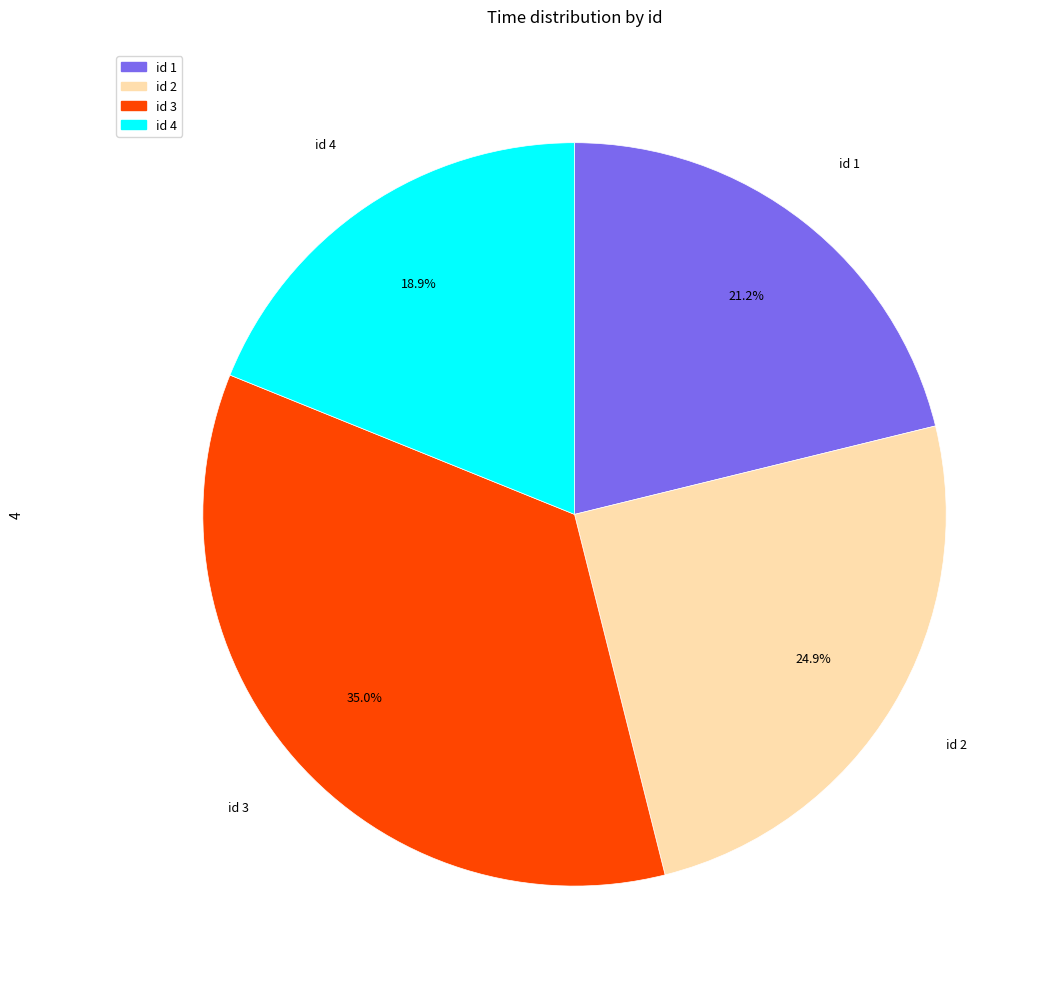

What is the ratio of the value at id 4 to the value at id 3?

0.5